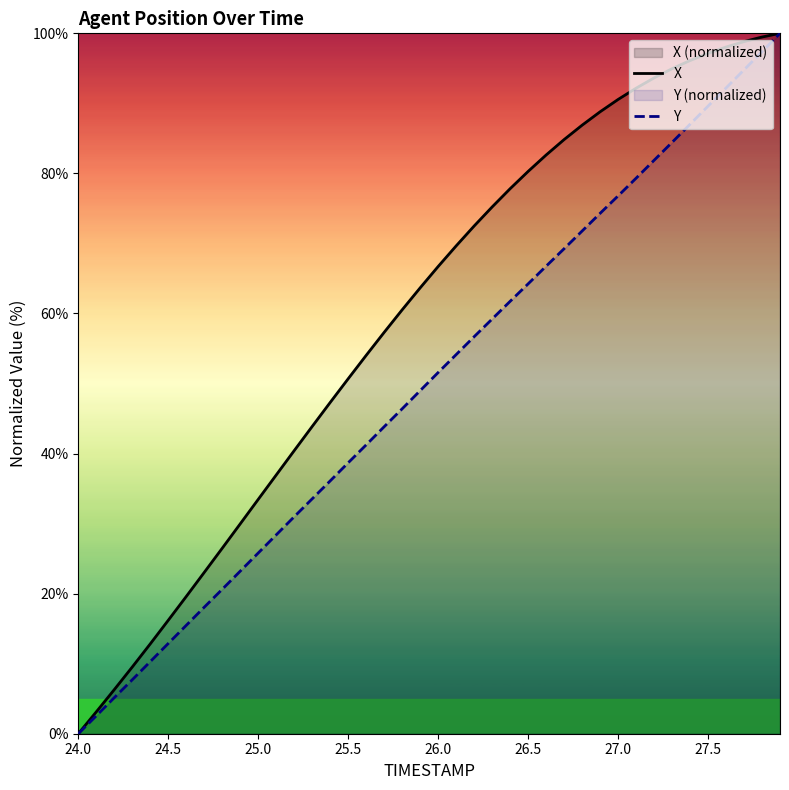

What is the value of the X point at the 7th from the left?

19.6